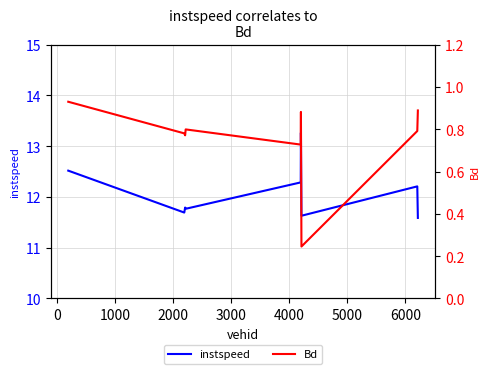

Rank the series by their maximum value, from highest to lowest.

instspeed, Bd